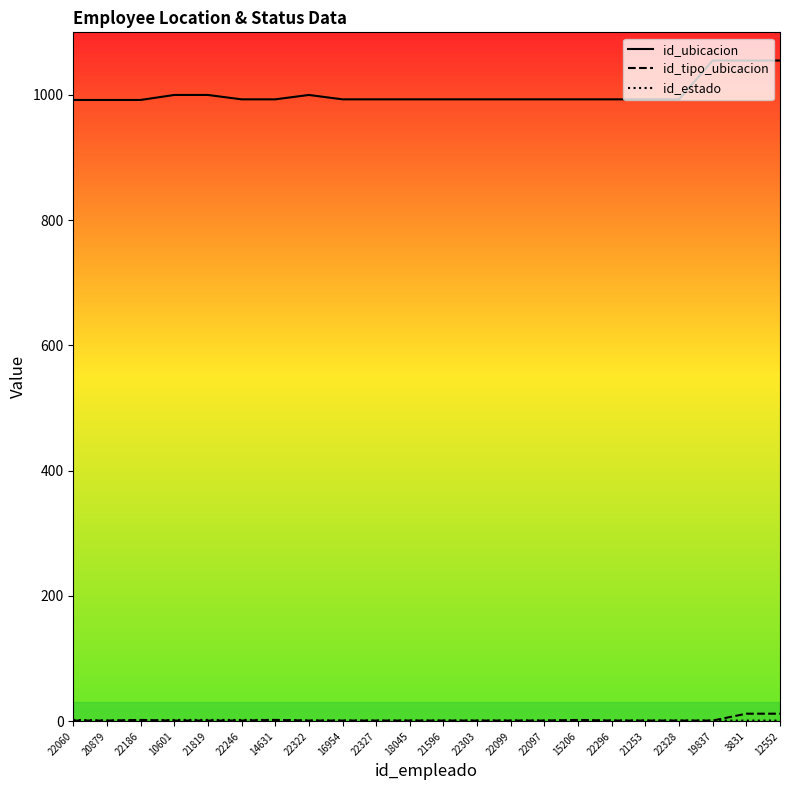

Does the chart display data point markers on the line(s)?

No